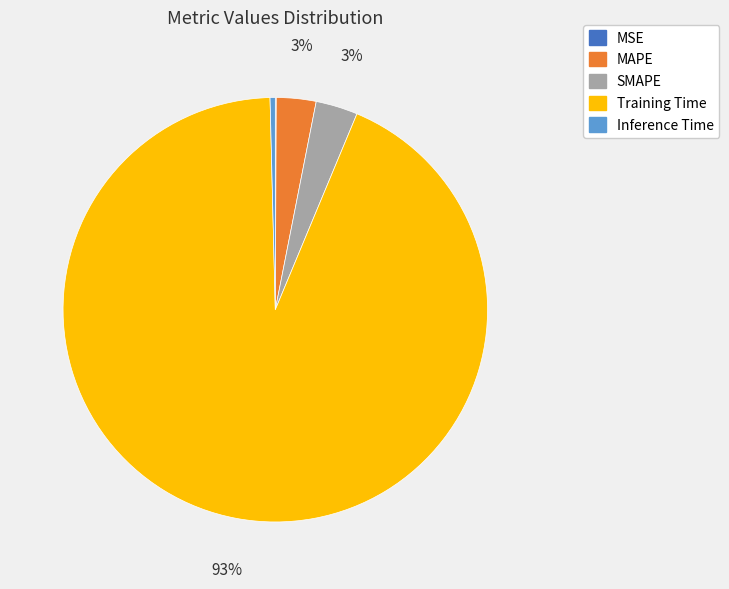

To the nearest percent, what percentage of the pie is SMAPE?

3%